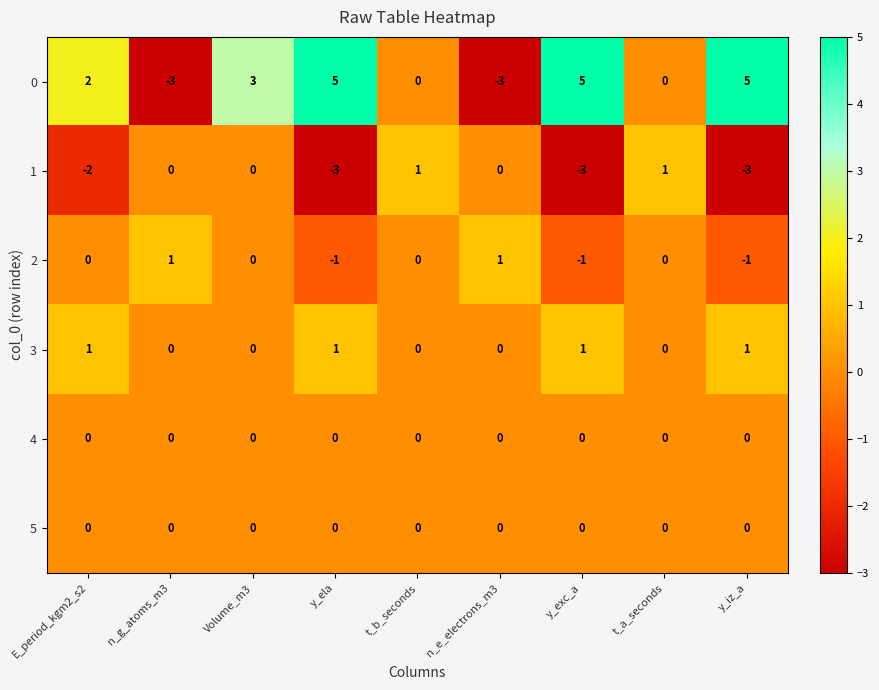

The 3 series shows 0 at n_e_electrons_m3. True or false?

True